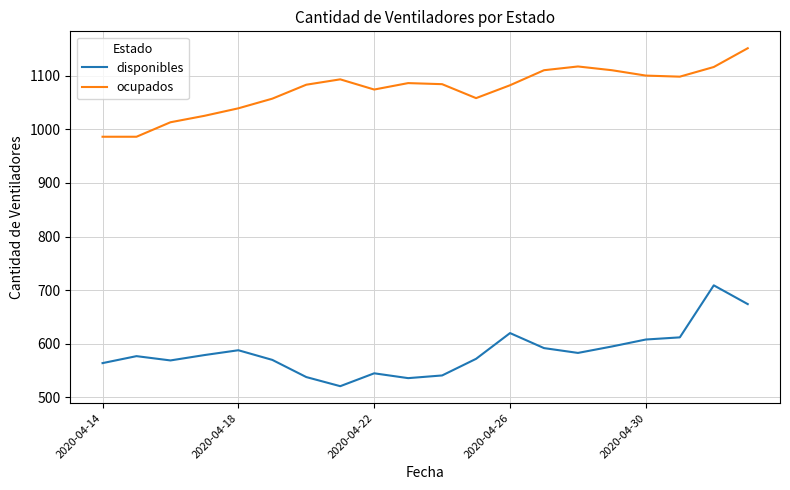

What is the sum of all ocupados values?

21468